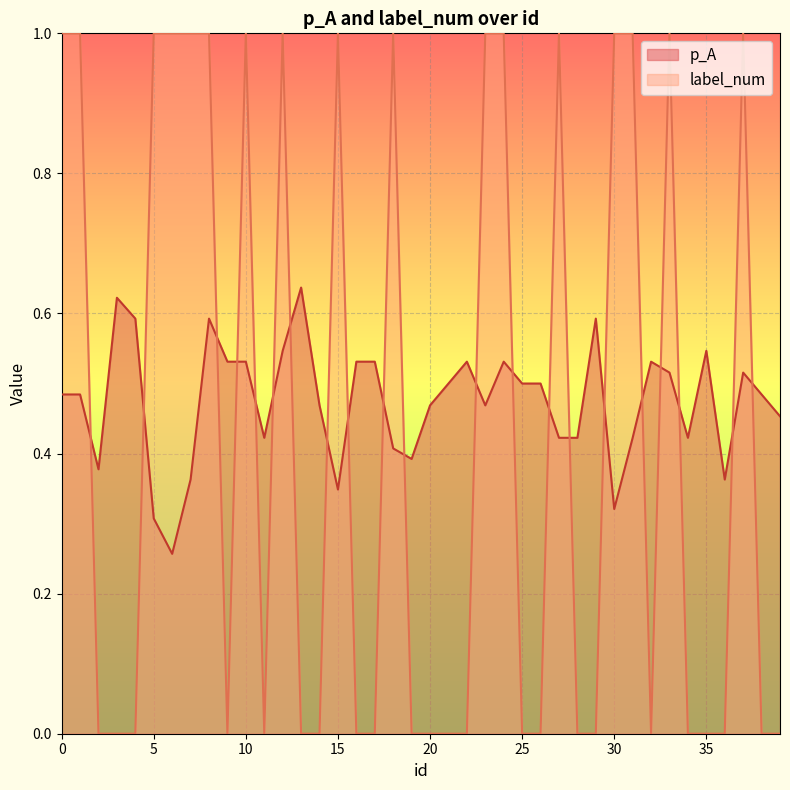

What is the difference between the maximum and minimum values in the p_A series?

0.4